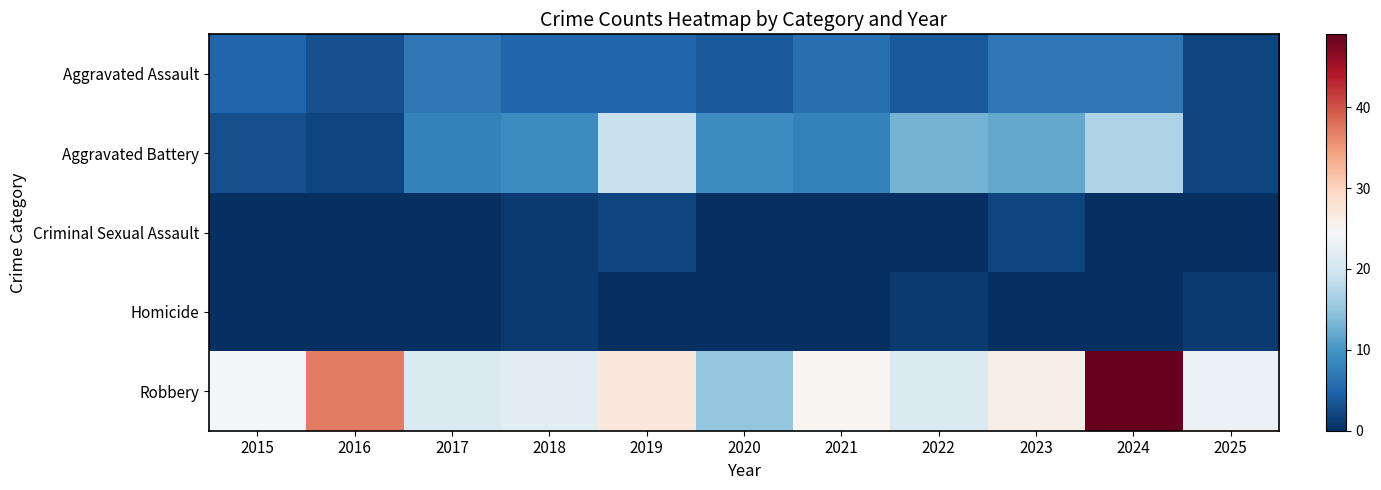

Reading left to right, list all the values displayed in this chart.

Aggravated Assault: 2015=5	2016=3	2017=7	2018=5	2019=5	2020=4	2021=6	2022=4	2023=7	2024=7	2025=2
Aggravated Battery: 2015=3	2016=2	2017=8	2018=9	2019=19	2020=9	2021=8	2022=13	2023=12	2024=17	2025=2
Criminal Sexual Assault: 2015=0	2016=0	2017=0	2018=1	2019=2	2020=0	2021=0	2022=0	2023=2	2024=0	2025=0
Homicide: 2015=0	2016=0	2017=0	2018=1	2019=0	2020=0	2021=0	2022=1	2023=0	2024=0	2025=1
Robbery: 2015=24	2016=37	2017=21	2018=22	2019=27	2020=15	2021=25	2022=21	2023=26	2024=49	2025=23